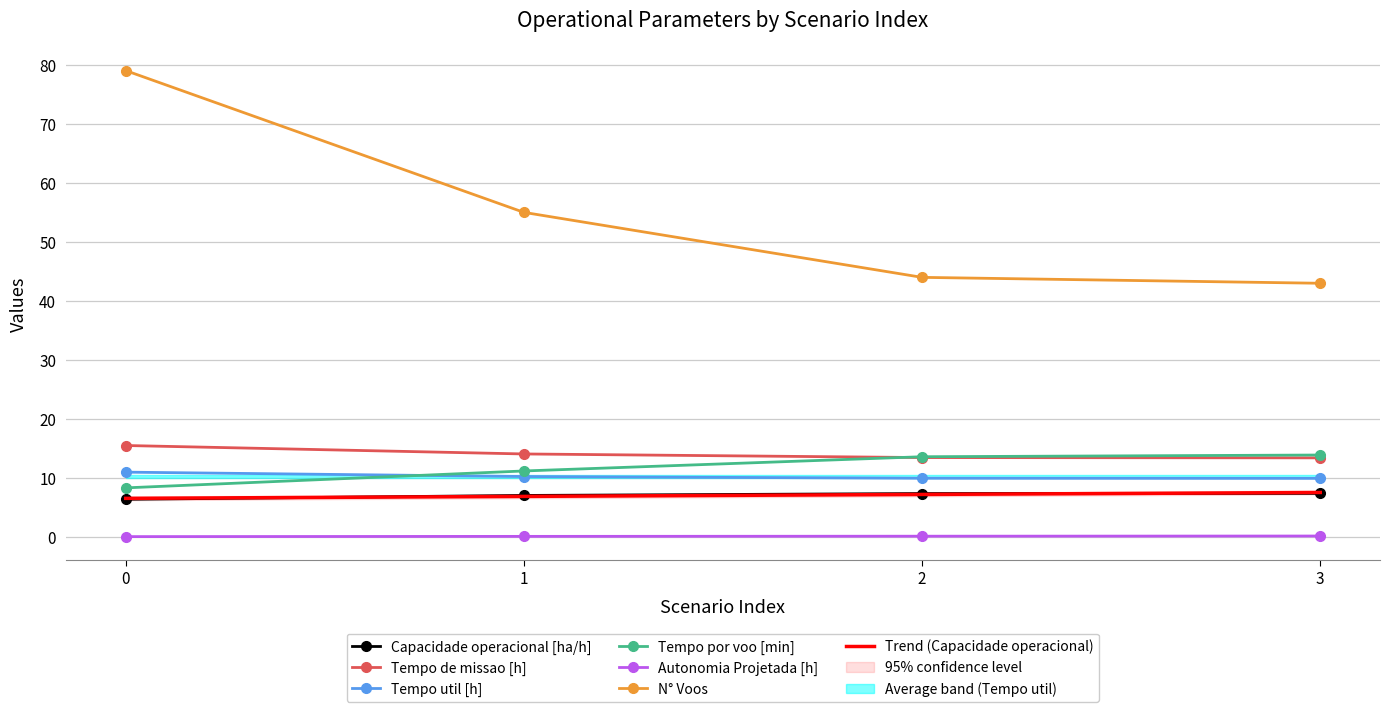

How many Tempo de missao [h] values are between 13 and 15?

3